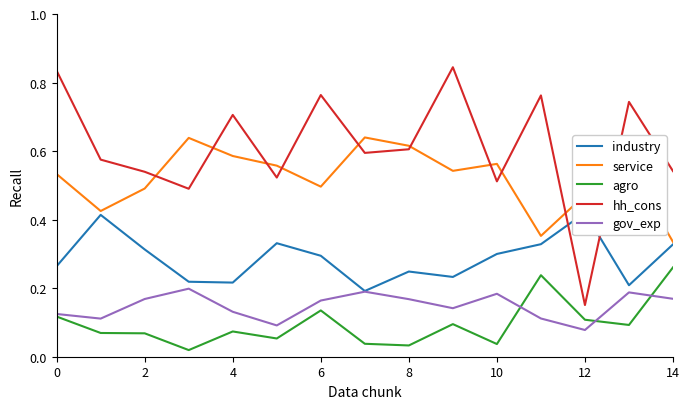

True or false: industry has more than 1 interior local peaks.

True